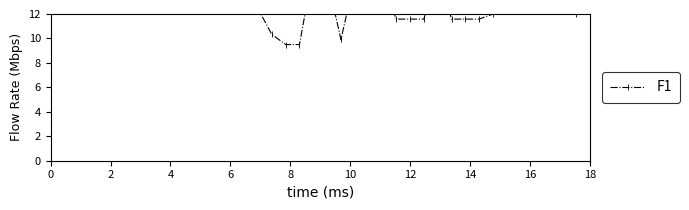

How many lines are shown in the chart?

1